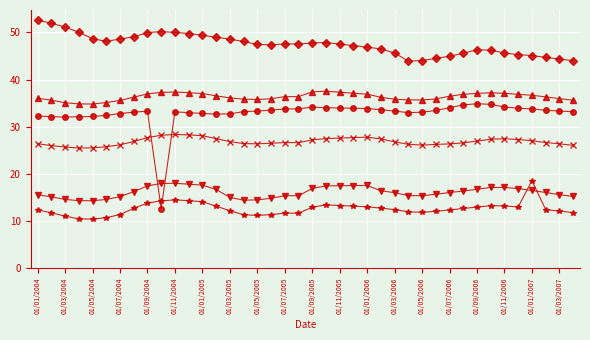

How many series are shown in this chart?

6